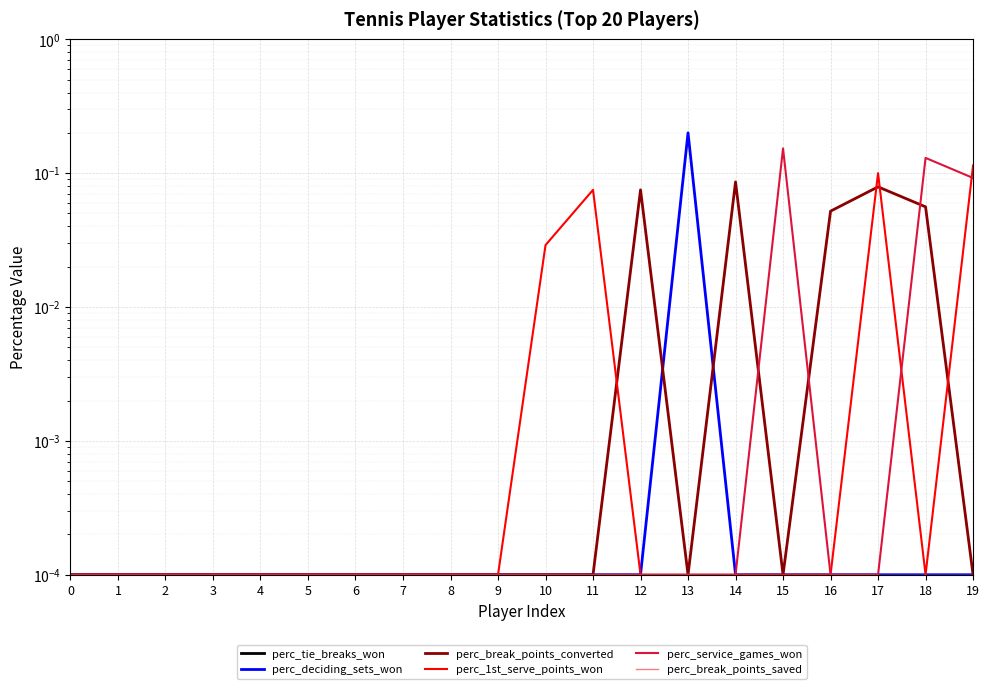

Rank the series at 10 from highest to lowest value.

perc_1st_serve_points_won, perc_tie_breaks_won, perc_deciding_sets_won, perc_break_points_converted, perc_service_games_won, perc_break_points_saved